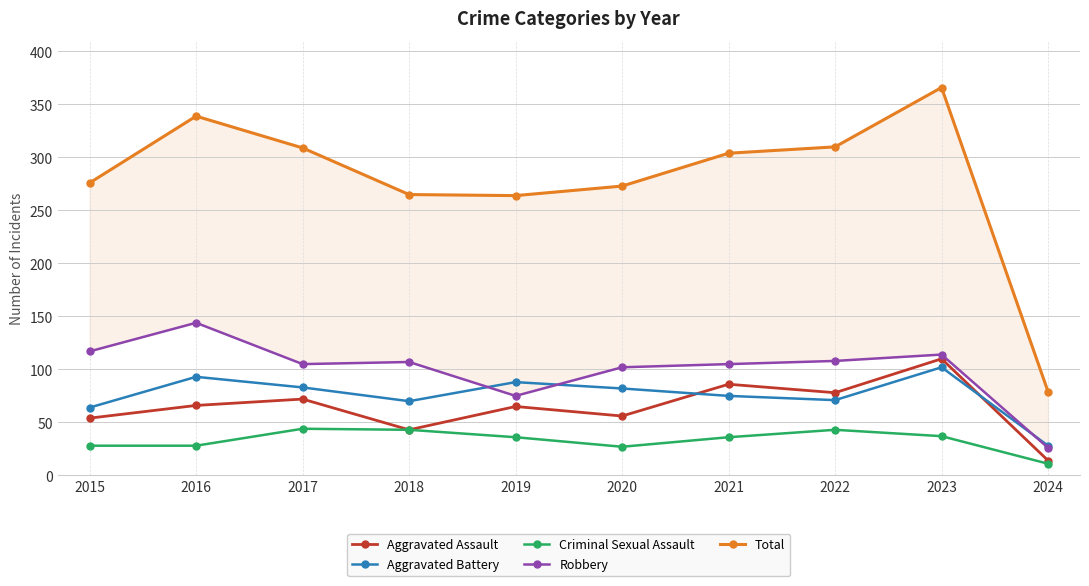

What is the average value of the Aggravated Assault series?

64